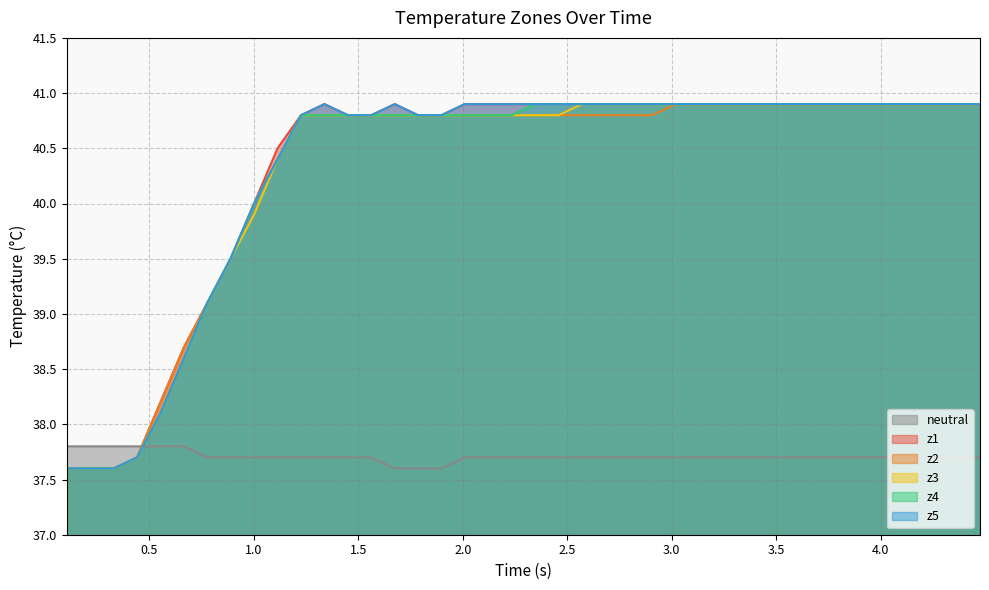

Reading left to right, list all the values displayed in this chart.

neutral: 37.8	37.8	37.8	37.8	37.8	37.8	37.7	37.7	37.7	37.7	37.7	37.7	37.7	37.7	37.6	37.6	37.6	37.7	37.7	37.7	37.7	37.7	37.7	37.7	37.7	37.7	37.7	37.7	37.7	37.7	37.7	37.7	37.7	37.7	37.7	37.7	37.7	37.7	37.7	37.7
z1: 37.6	37.6	37.6	37.7	38.2	38.7	39.1	39.5	40.0	40.5	40.8	40.9	40.8	40.8	40.9	40.8	40.8	40.9	40.9	40.9	40.9	40.9	40.9	40.9	40.9	40.9	40.9	40.9	40.9	40.9	40.9	40.9	40.9	40.9	40.9	40.9	40.9	40.9	40.9	40.9
z2: 37.6	37.6	37.6	37.7	38.2	38.7	39.1	39.5	40.0	40.4	40.8	40.8	40.8	40.8	40.8	40.8	40.8	40.8	40.8	40.8	40.8	40.8	40.8	40.8	40.8	40.8	40.9	40.9	40.9	40.9	40.9	40.9	40.9	40.9	40.9	40.9	40.9	40.9	40.9	40.9
z3: 37.6	37.6	37.6	37.7	38.1	38.6	39.1	39.5	39.9	40.4	40.8	40.8	40.8	40.8	40.8	40.8	40.8	40.8	40.8	40.8	40.8	40.8	40.9	40.9	40.9	40.9	40.9	40.9	40.9	40.9	40.9	40.9	40.9	40.9	40.9	40.9	40.9	40.9	40.9	40.9
z4: 37.6	37.6	37.6	37.7	38.1	38.6	39.1	39.5	40.0	40.4	40.8	40.8	40.8	40.8	40.8	40.8	40.8	40.8	40.8	40.8	40.9	40.9	40.9	40.9	40.9	40.9	40.9	40.9	40.9	40.9	40.9	40.9	40.9	40.9	40.9	40.9	40.9	40.9	40.9	40.9
z5: 37.6	37.6	37.6	37.7	38.1	38.6	39.1	39.5	40.0	40.4	40.8	40.9	40.8	40.8	40.9	40.8	40.8	40.9	40.9	40.9	40.9	40.9	40.9	40.9	40.9	40.9	40.9	40.9	40.9	40.9	40.9	40.9	40.9	40.9	40.9	40.9	40.9	40.9	40.9	40.9